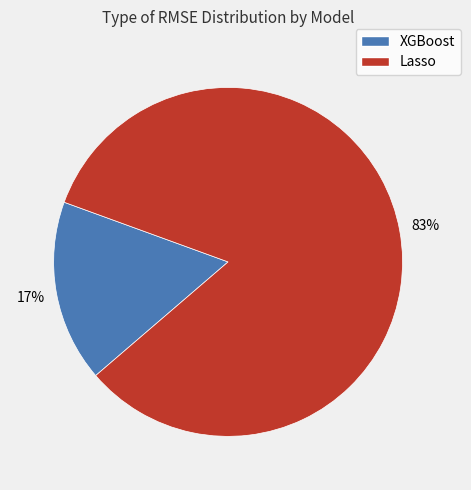

Rank the categories by value from highest to lowest.

Lasso, XGBoost